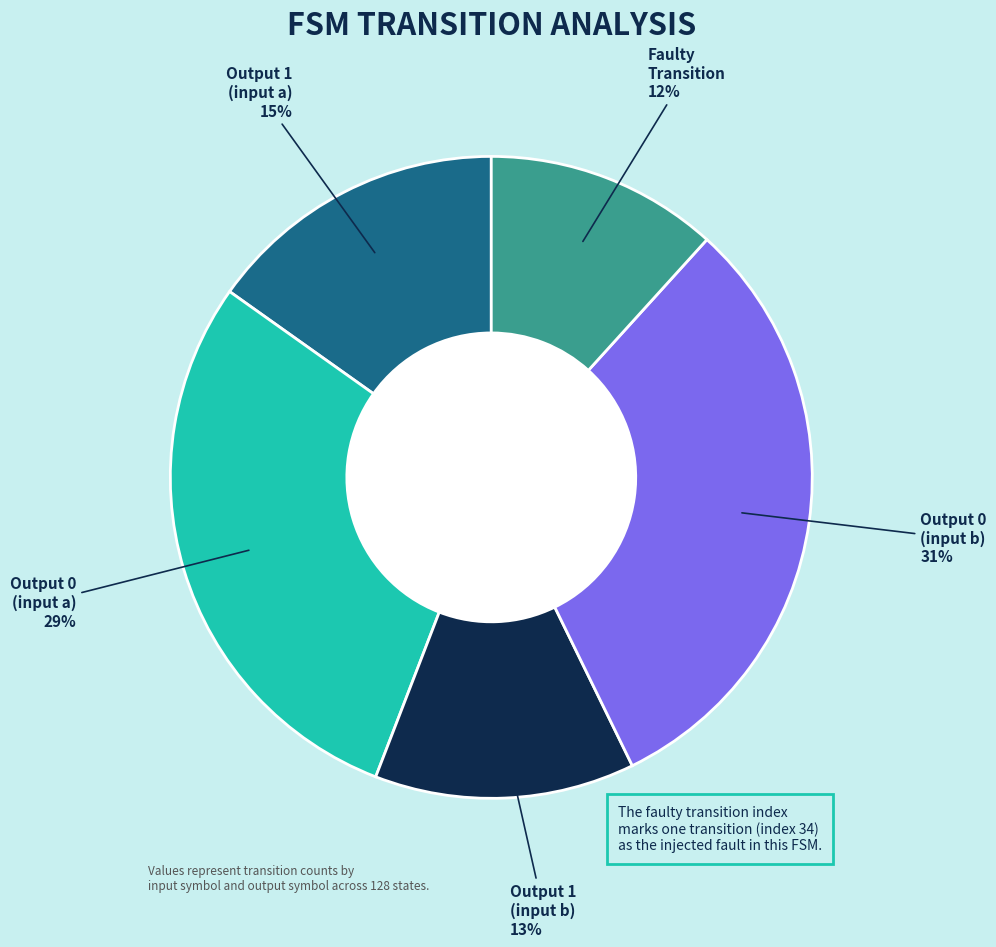

How many slices are in this pie chart?

5